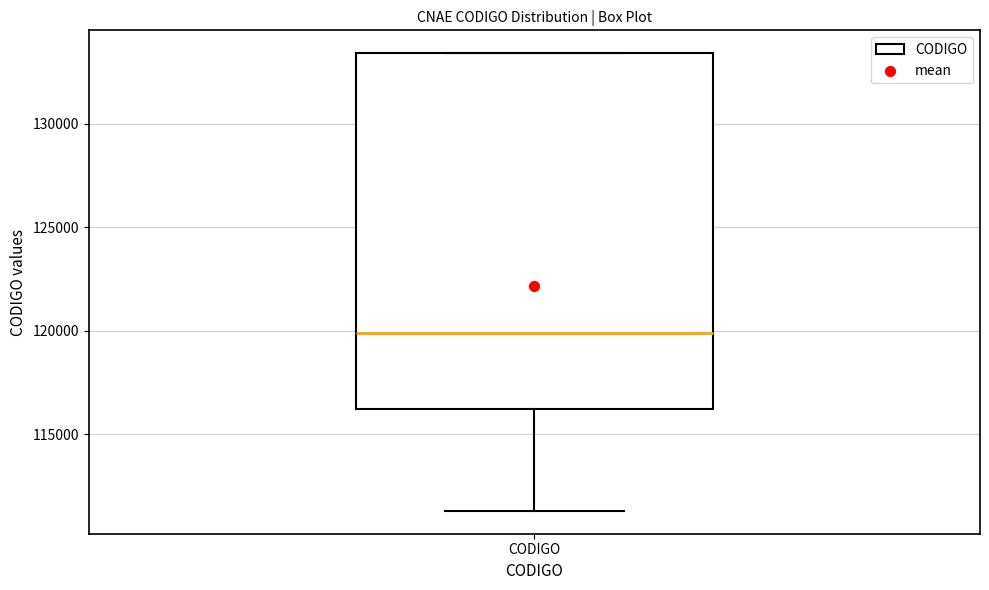

Where is the lower edge of the box for CODIGO on the y-axis? The values are not printed on the chart, so give them approximately, as read against the axis.

116000